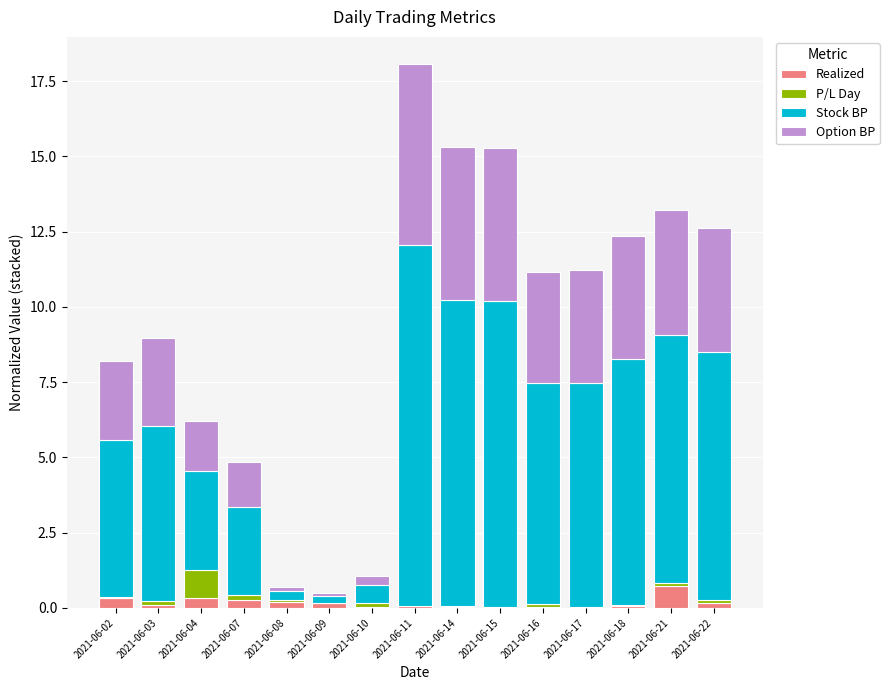

At which category is the sum across all series the highest?

2021-06-11